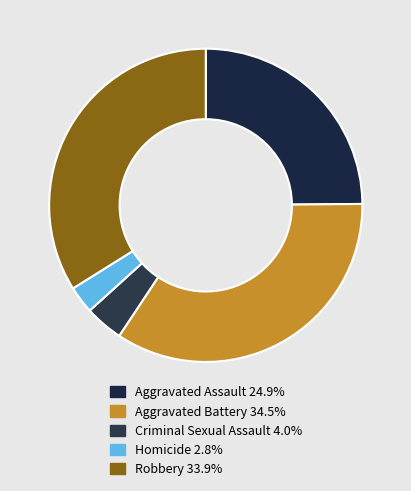

How many slices are in this pie chart?

5